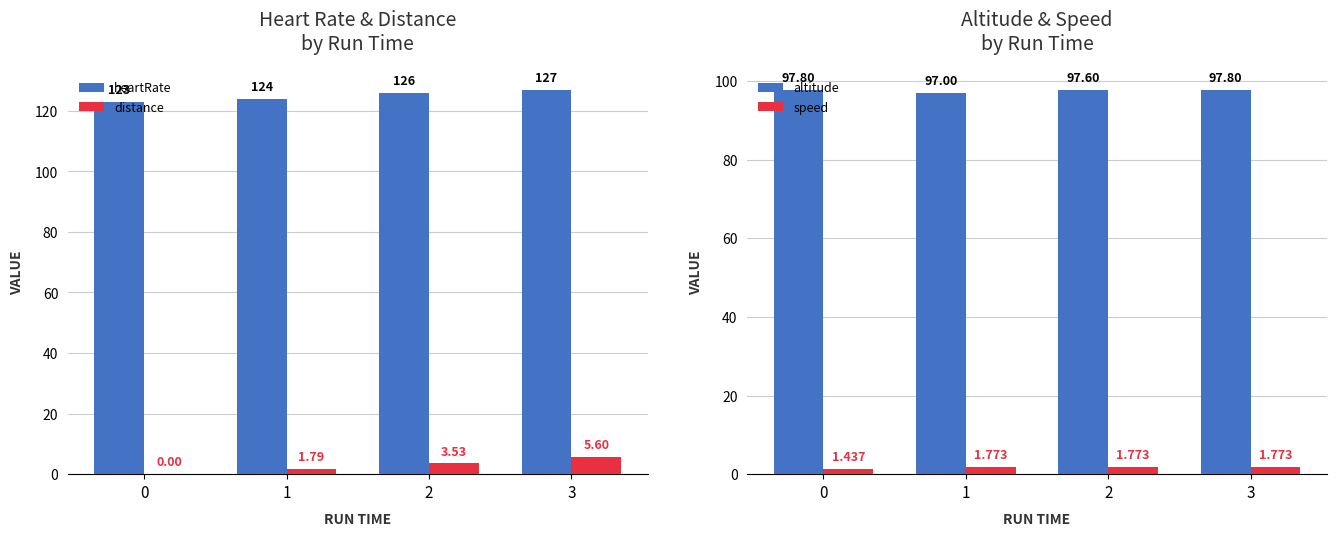

True or false: distance has a value of 3.7 at 0.

False